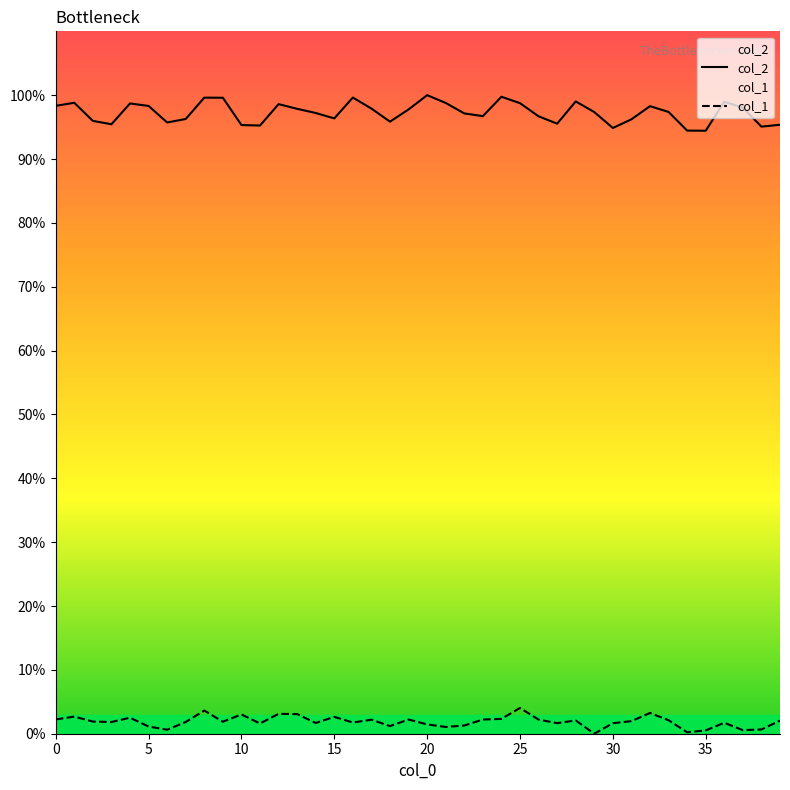

Is the value of col_1 at 0 greater than the value of col_2 at 0?

No